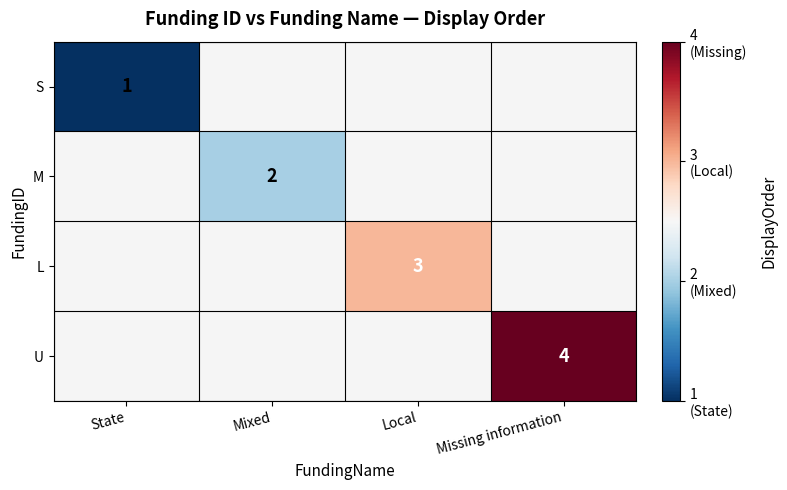

The L series shows 2 at Local. True or false?

False